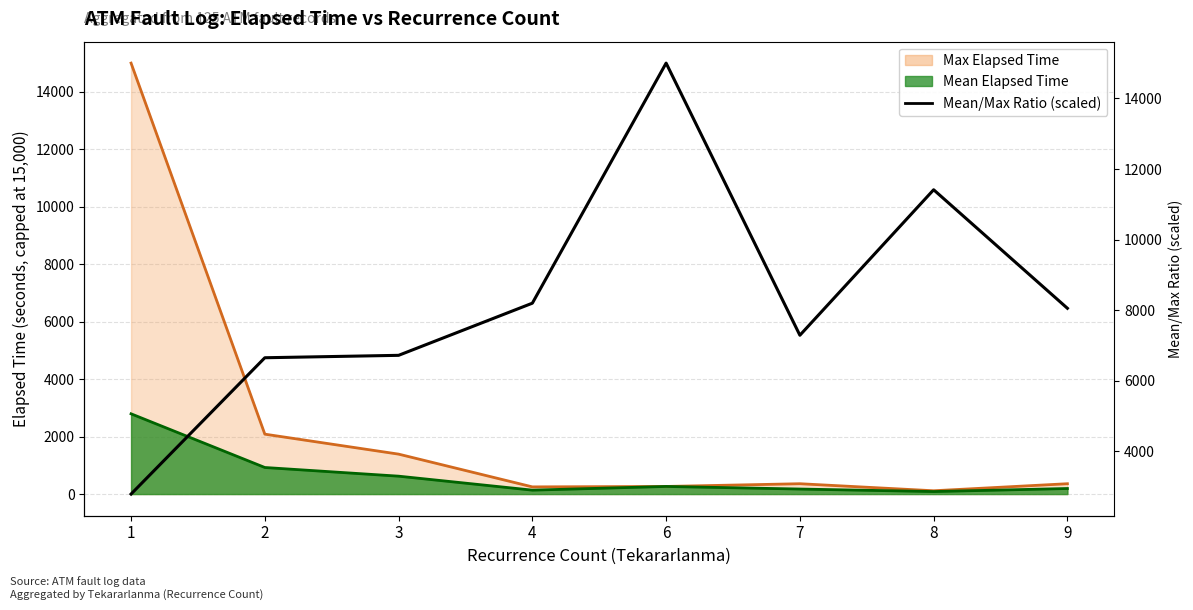

At which label is the value closest to 8896?

4